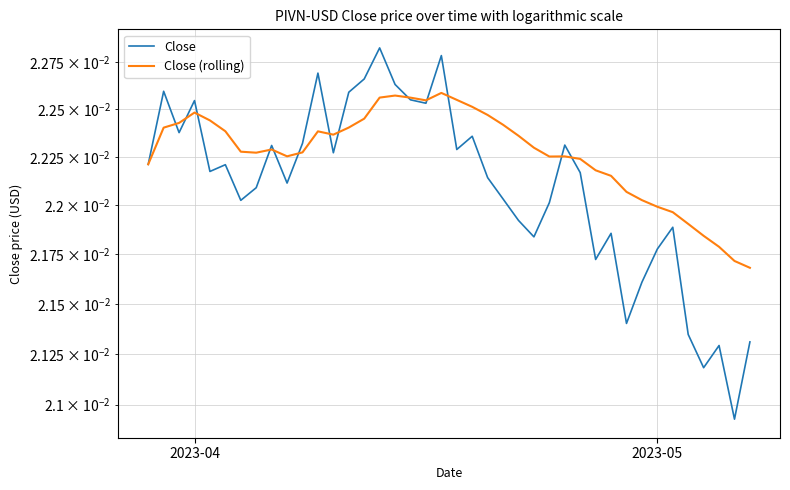

How many lines are shown in the chart?

2